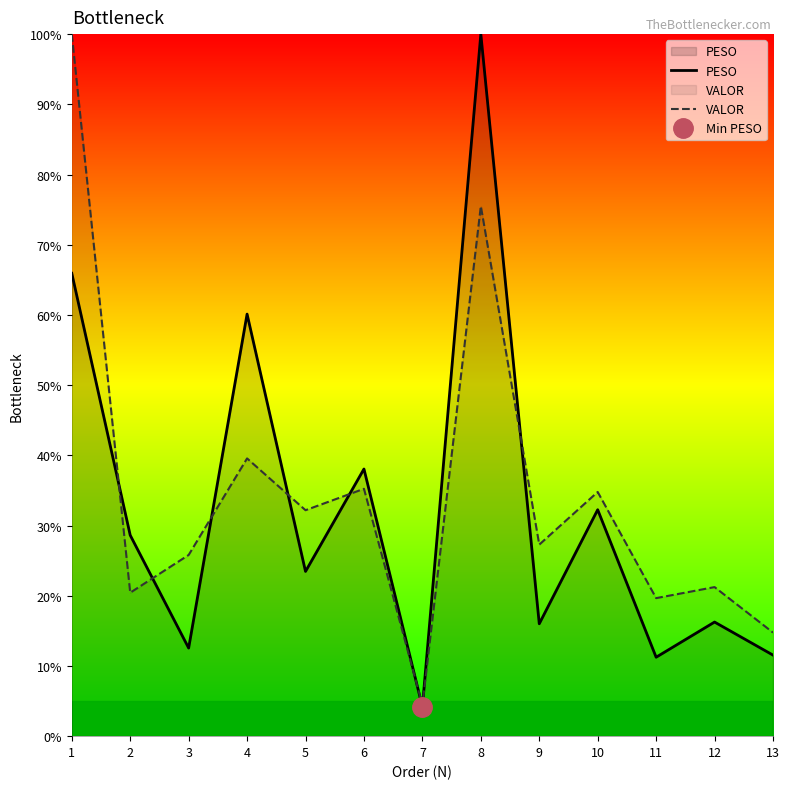

At which label does PESO reach its minimum?

7